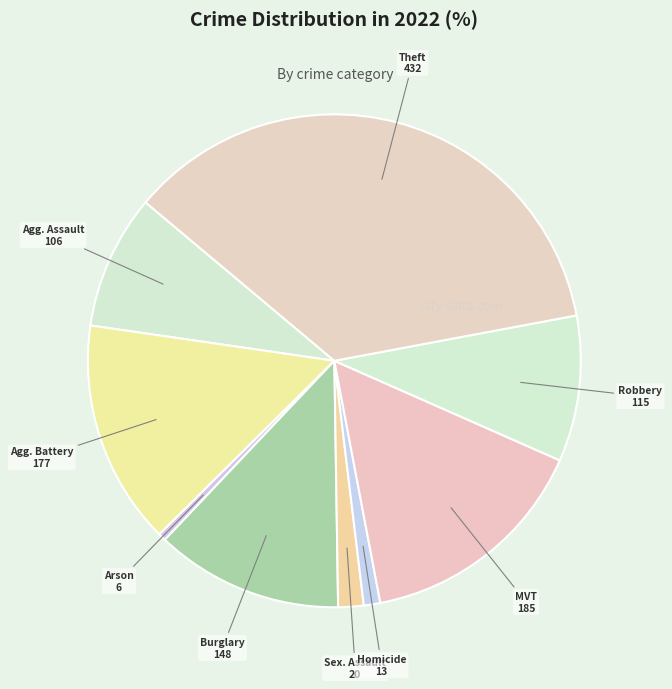

What is the smallest slice in the pie chart?

Arson